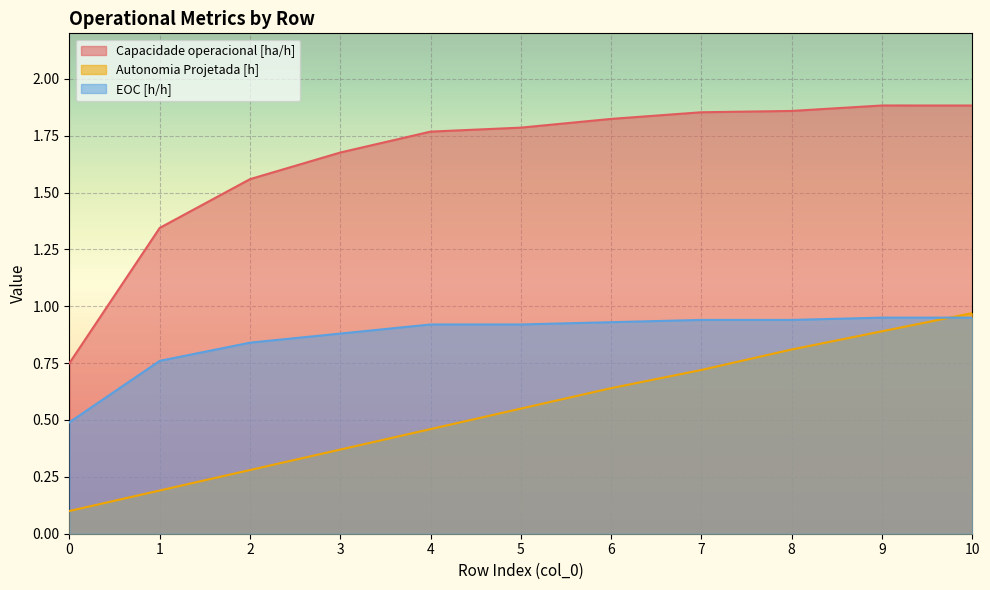

Rank the series by their average value, from highest to lowest.

Capacidade operacional [ha/h], EOC [h/h], Autonomia Projetada [h]